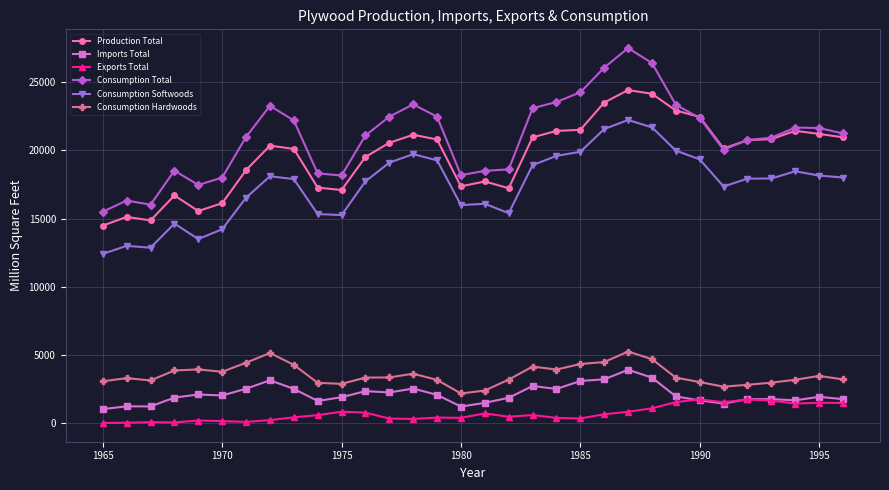

True or false: Consumption Total and Imports Total intersect in this chart.

False